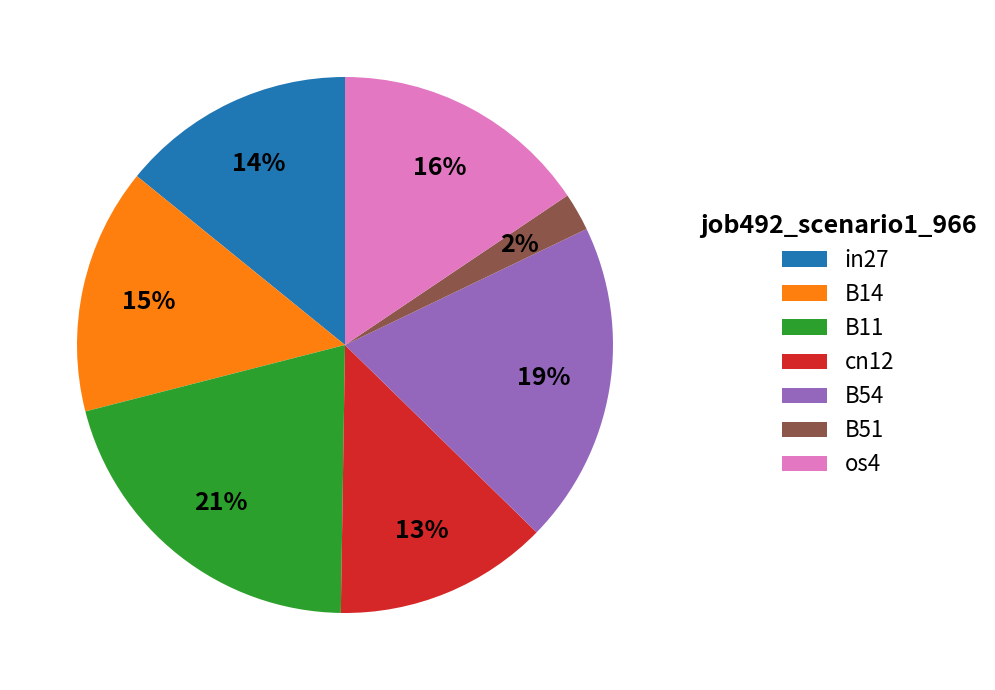

The cn12 slice represents 25% of the pie. True or false?

False